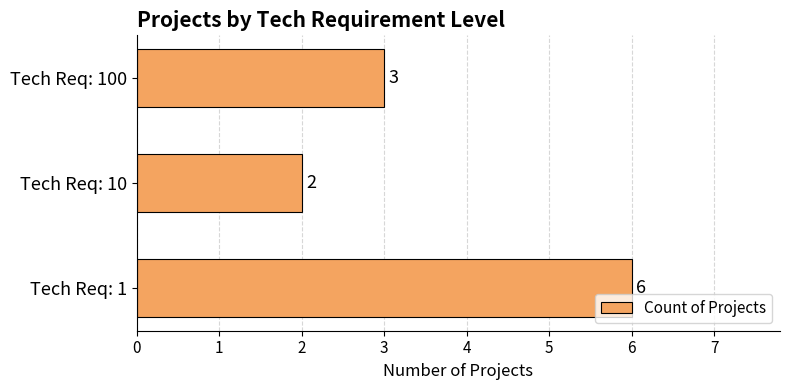

Does the chart contain stacked bars?

No